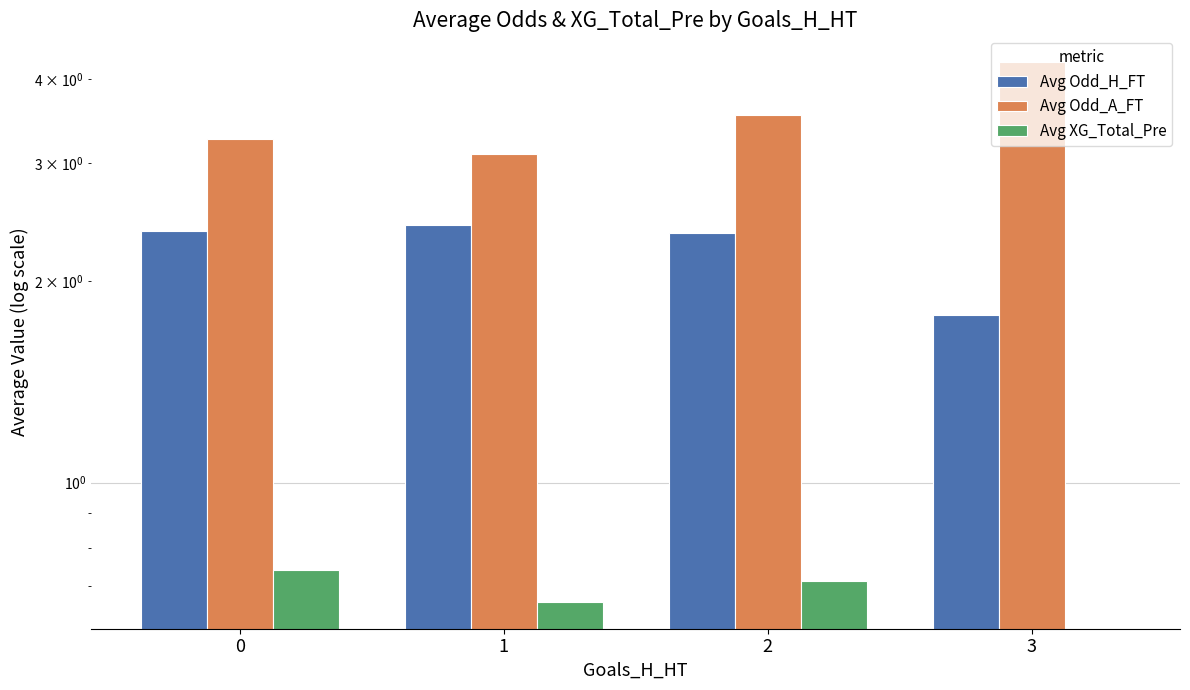

Is it true that Avg Odd_A_FT equals 3.5 at 2?

True